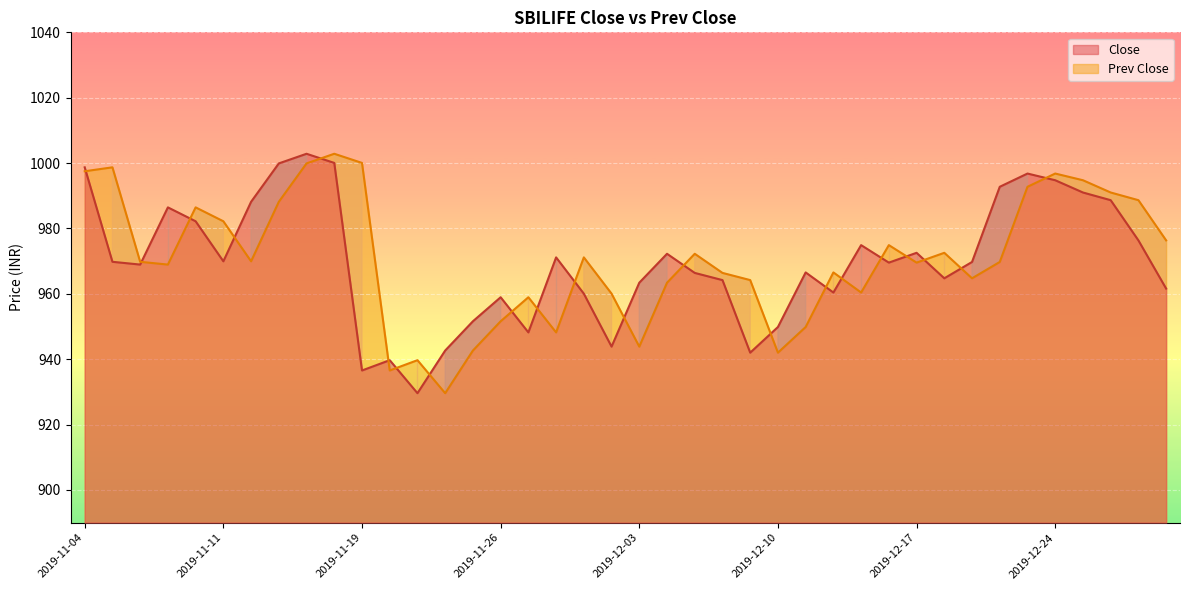

What position from the left is 2019-12-16?

30